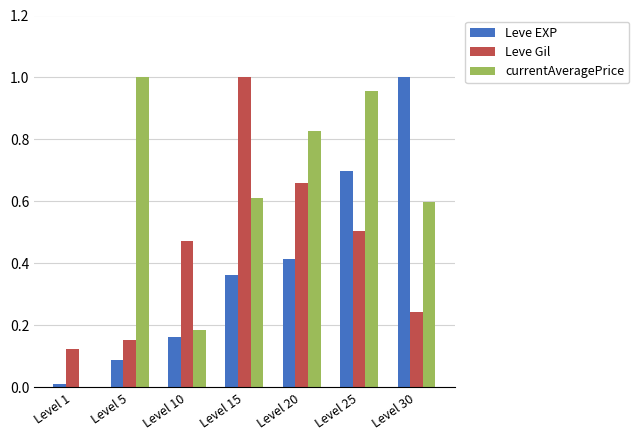

The value of Leve EXP at Level 1 is 0.0. True or false?

True